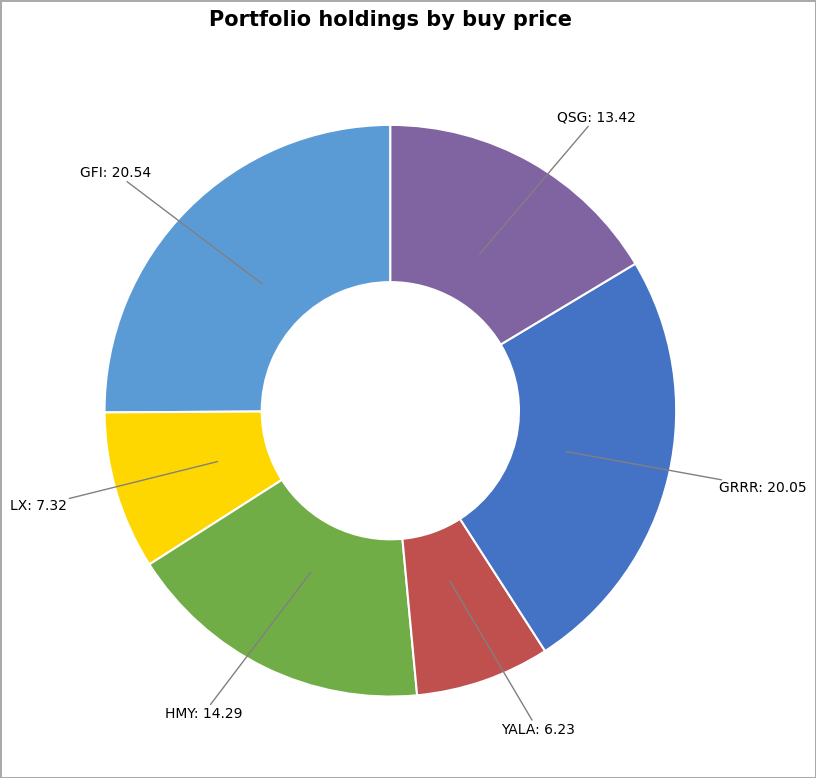

Is there any slice that represents more than half of the pie?

No